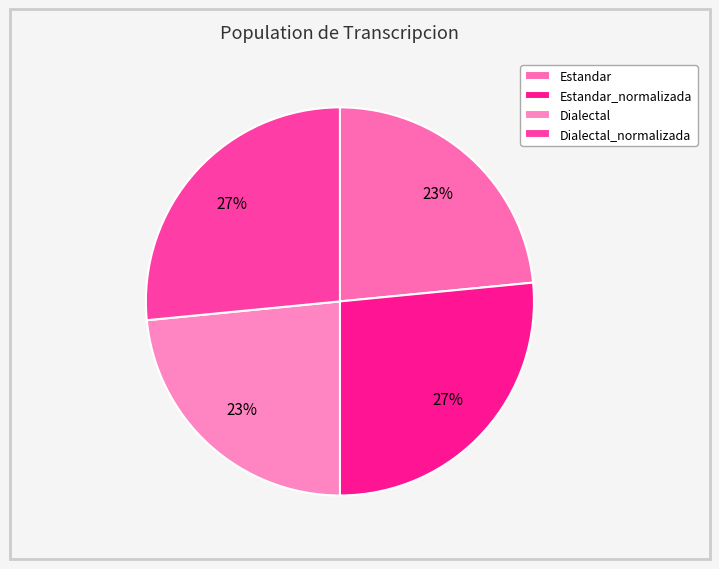

Rank the categories by value from lowest to highest.

Estandar, Dialectal, Estandar_normalizada, Dialectal_normalizada